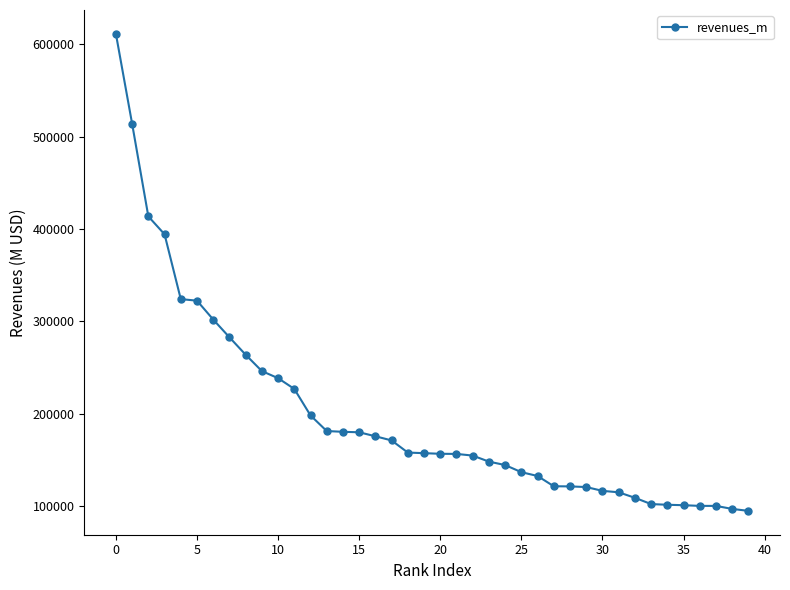

What is the value of the 1st point from the left?

611289